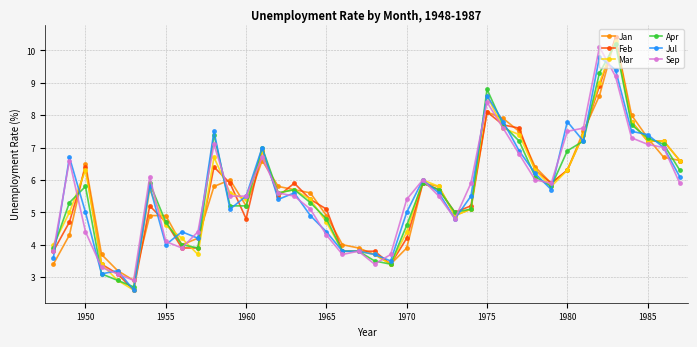

What is the greatest value displayed?

10.4